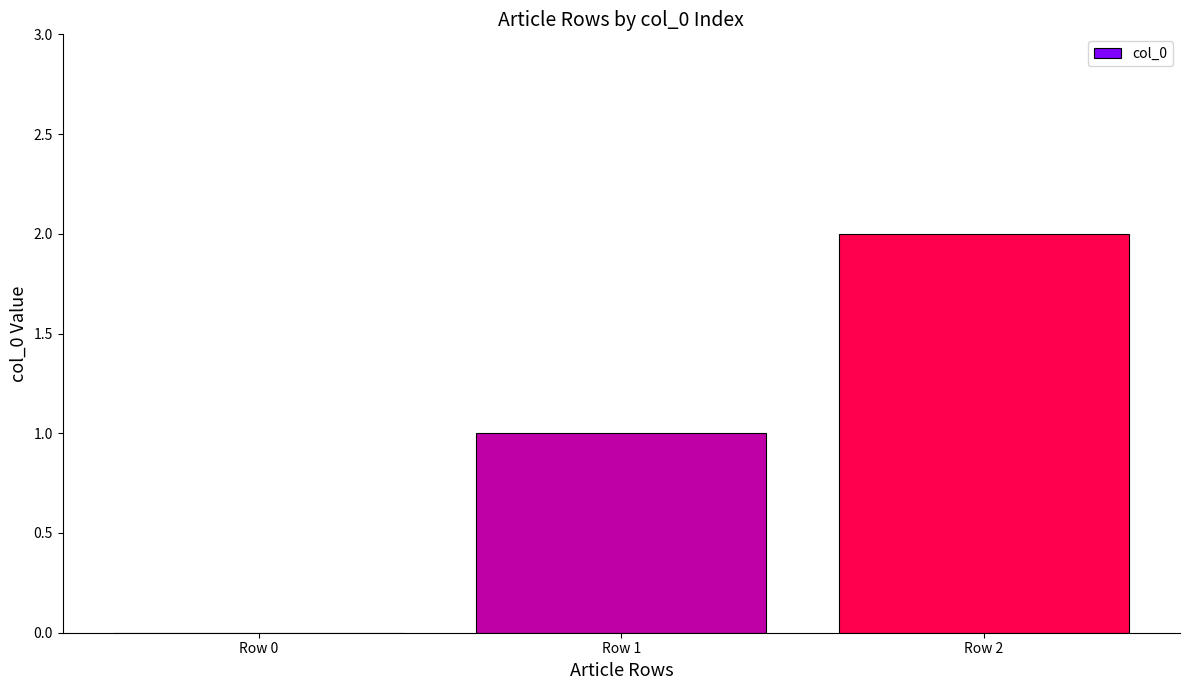

Reading right to left, transcribe all the data shown in this chart.

2	1	0